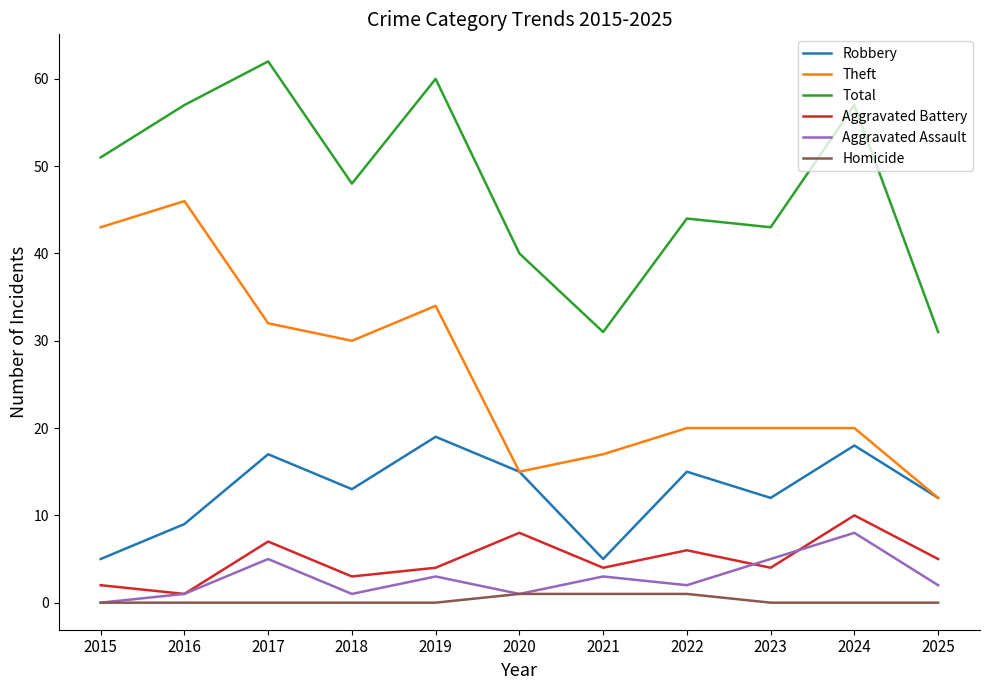

What are all the series names shown in the legend?

Robbery, Theft, Total, Aggravated Battery, Aggravated Assault, Homicide